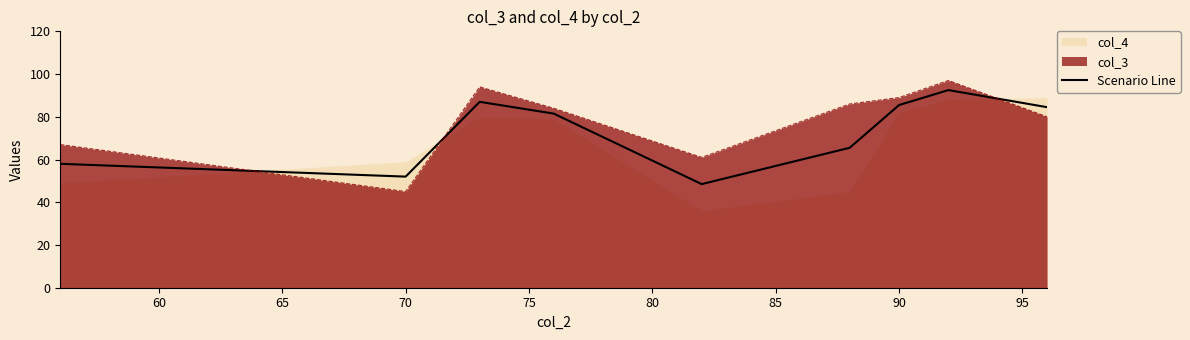

What is the smallest value displayed?

48.5